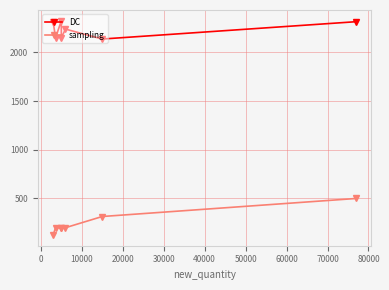

Is it true that sampling equals 270 at 50000?

False